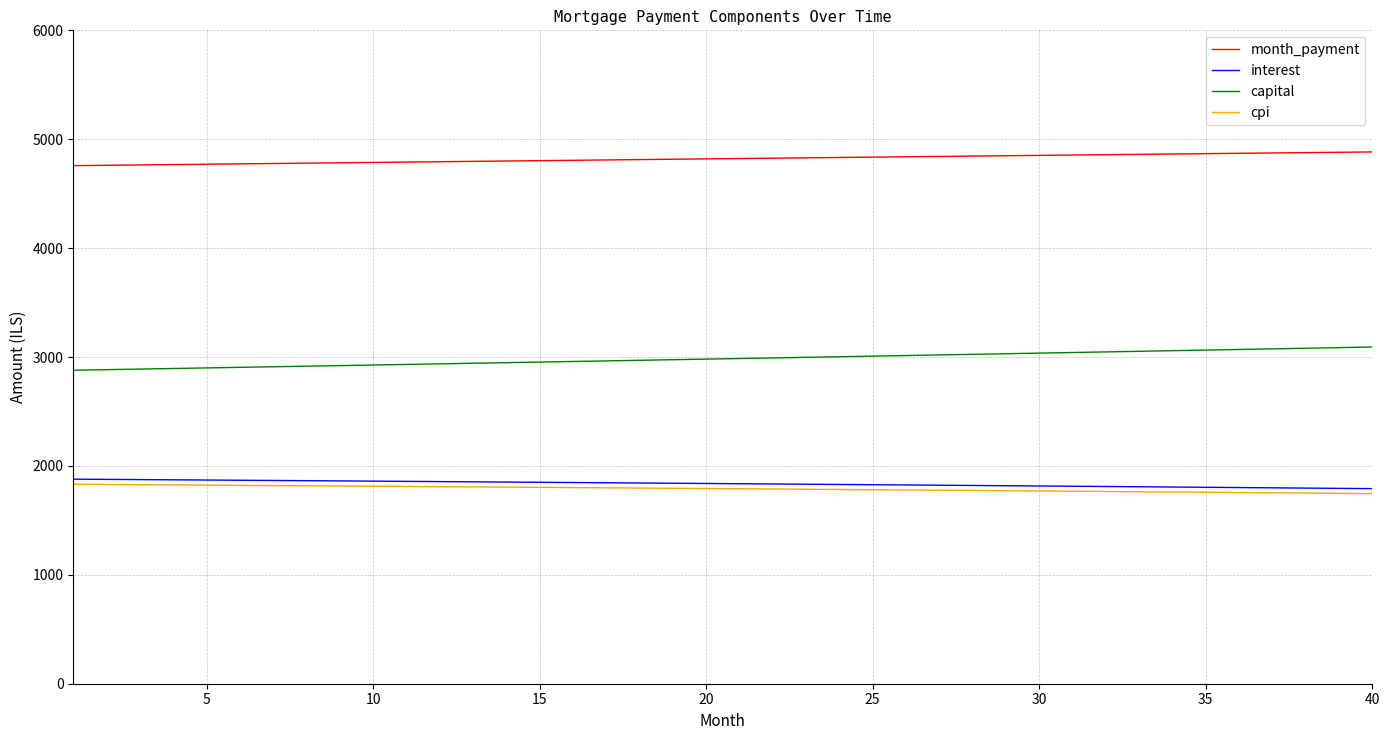

True or false: interest and month_payment intersect in this chart.

False